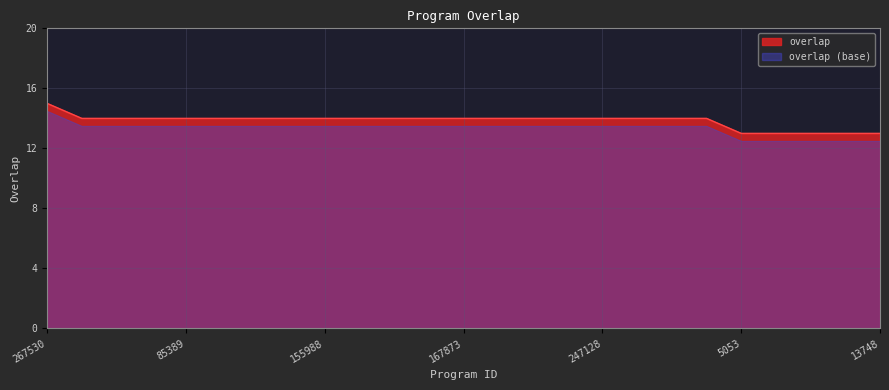

What is the label of the 2nd point from the right?

10385